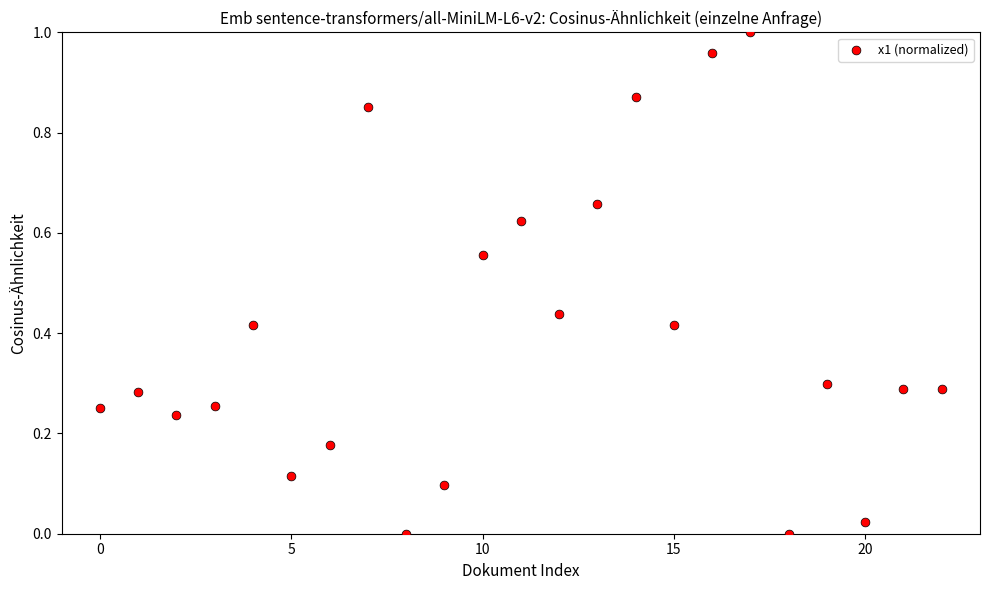

How many data points are displayed?

23